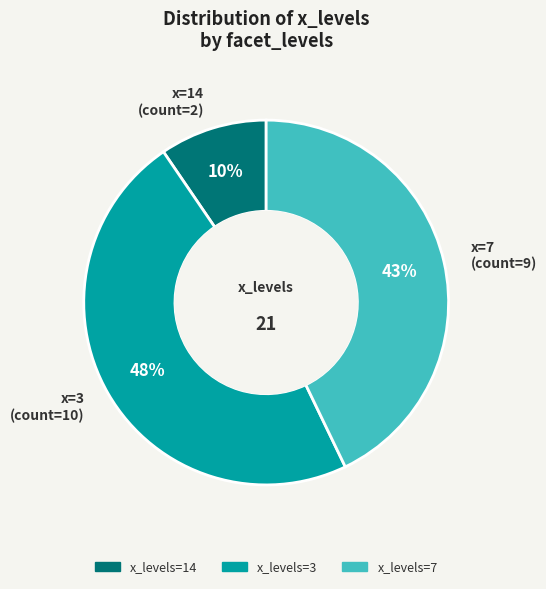

Does any single category account for the majority?

No